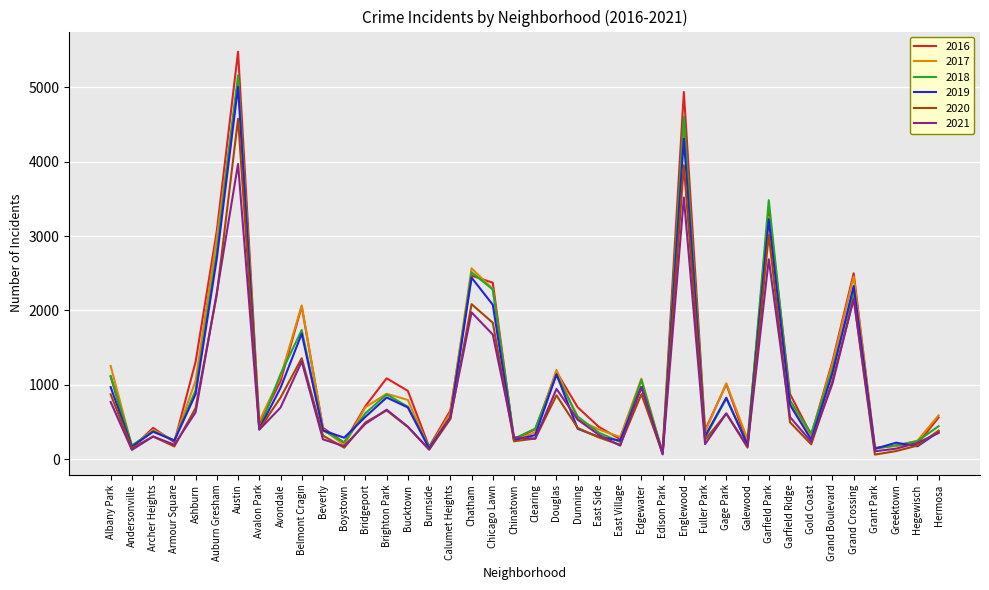

The value of 2018 at Clearing is 600. True or false?

False